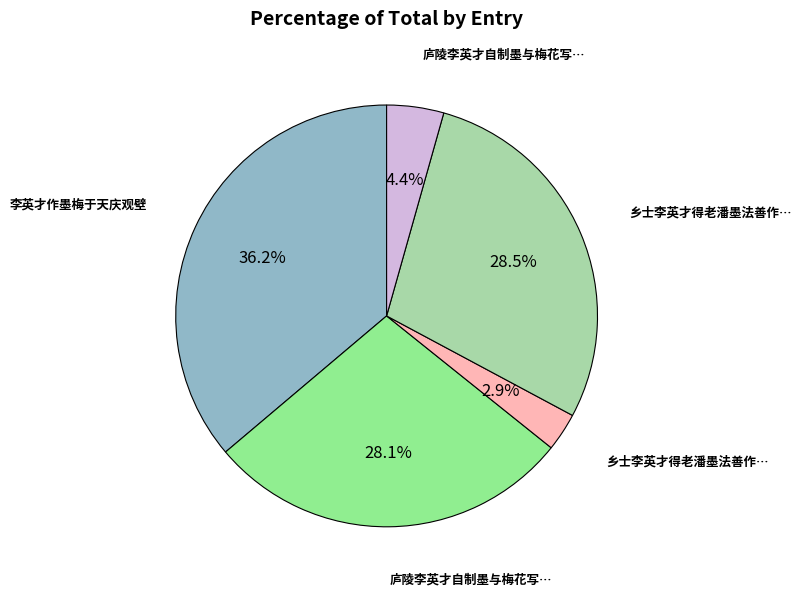

Is there a majority slice in this chart?

No